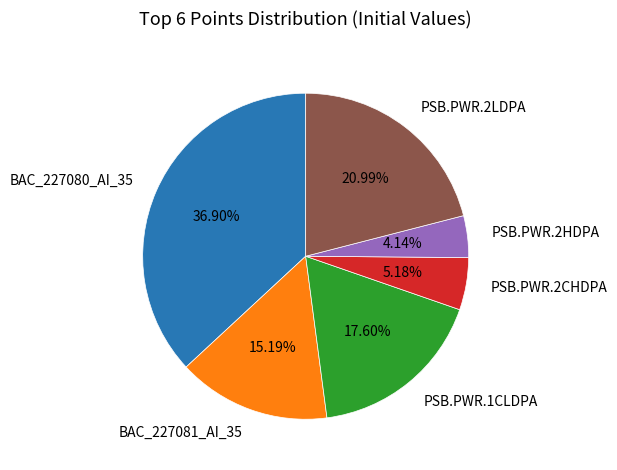

How much of the chart is everything except PSB.PWR.1CLDPA?

82.4%